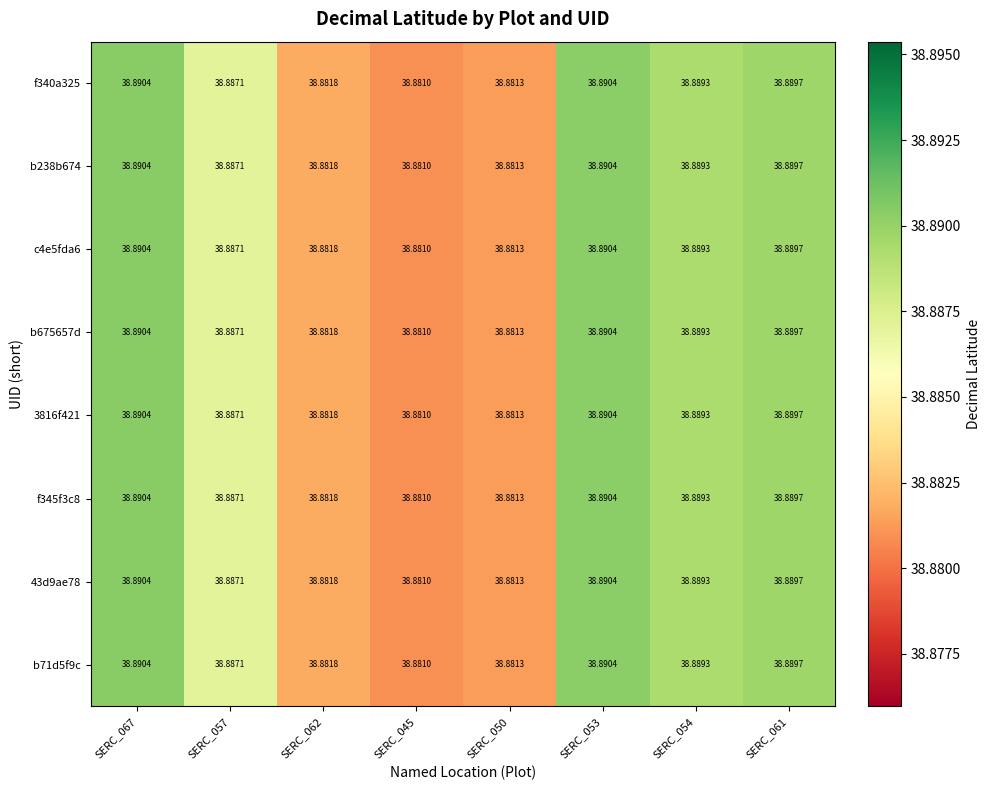

What is the greatest value displayed?

38.9